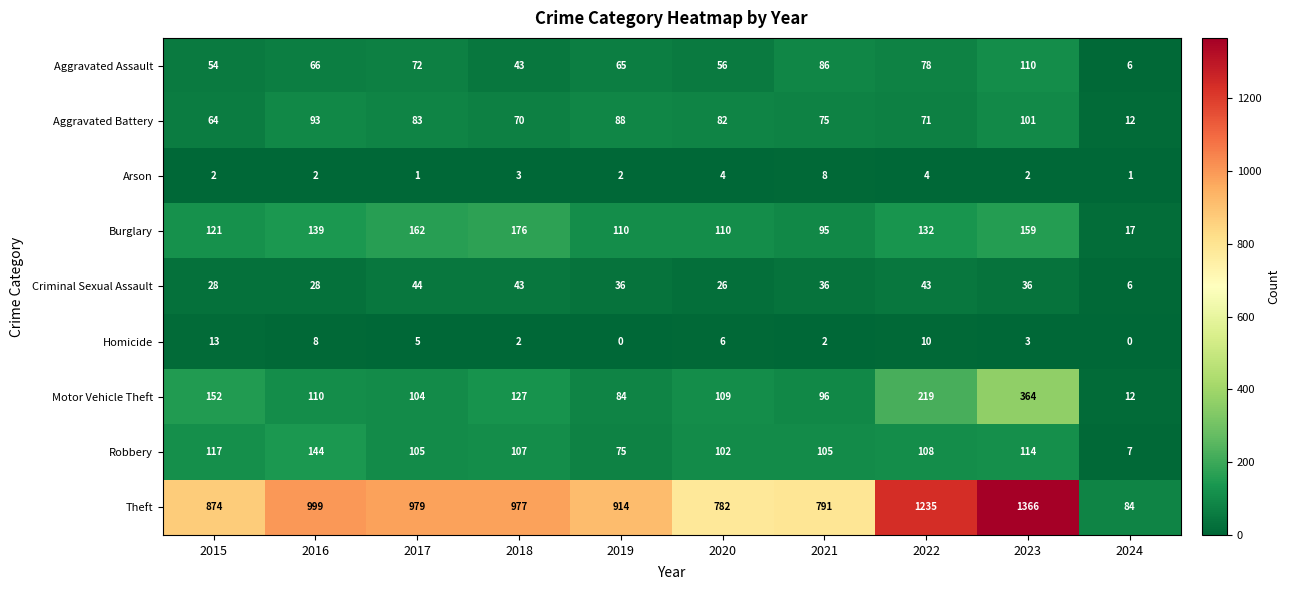

Which series has the widest spread of values?

Theft